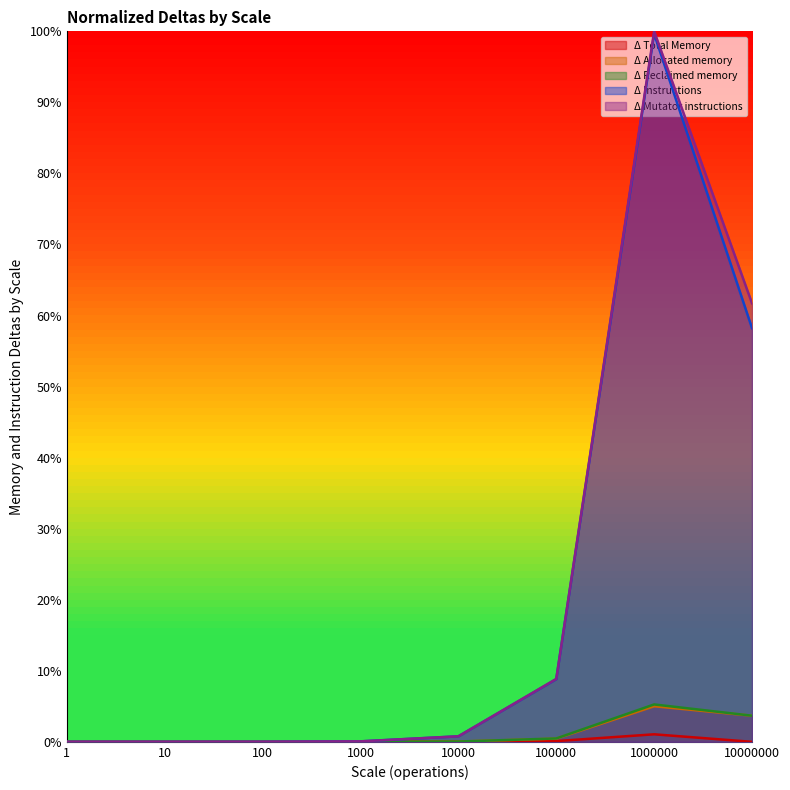

Between 1000 and 10000000, which is larger?

1000